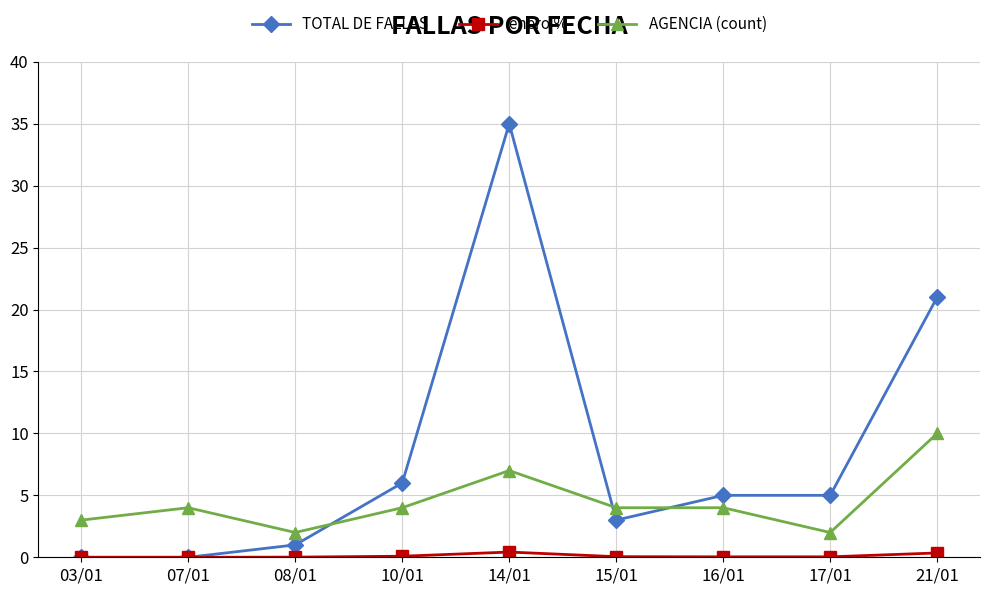

What is the difference between the highest and lowest values at 21/01?

20.7